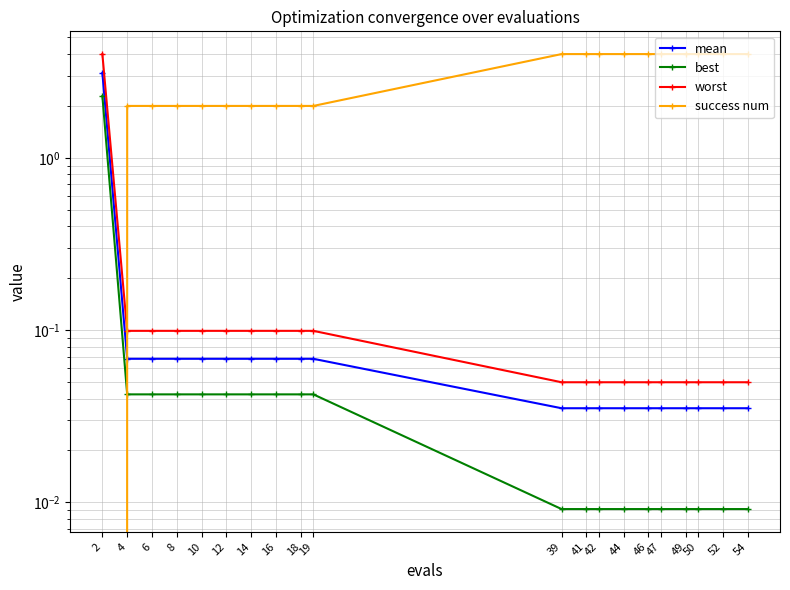

Reading right to left, what are all the values shown in this chart?

mean: 0.0	0.0	0.0	0.0	0.0	0.0	0.0	0.0	0.0	0.0	0.1	0.1	0.1	0.1	0.1	0.1	0.1	0.1	0.1	3.1
best: 0.0	0.0	0.0	0.0	0.0	0.0	0.0	0.0	0.0	0.0	0.0	0.0	0.0	0.0	0.0	0.0	0.0	0.0	0.0	2.3
worst: 0.0	0.0	0.0	0.0	0.0	0.0	0.0	0.0	0.0	0.0	0.1	0.1	0.1	0.1	0.1	0.1	0.1	0.1	0.1	4.0
success num: 4.0	4.0	4.0	4.0	4.0	4.0	4.0	4.0	4.0	4.0	2.0	2.0	2.0	2.0	2.0	2.0	2.0	2.0	2.0	0.0